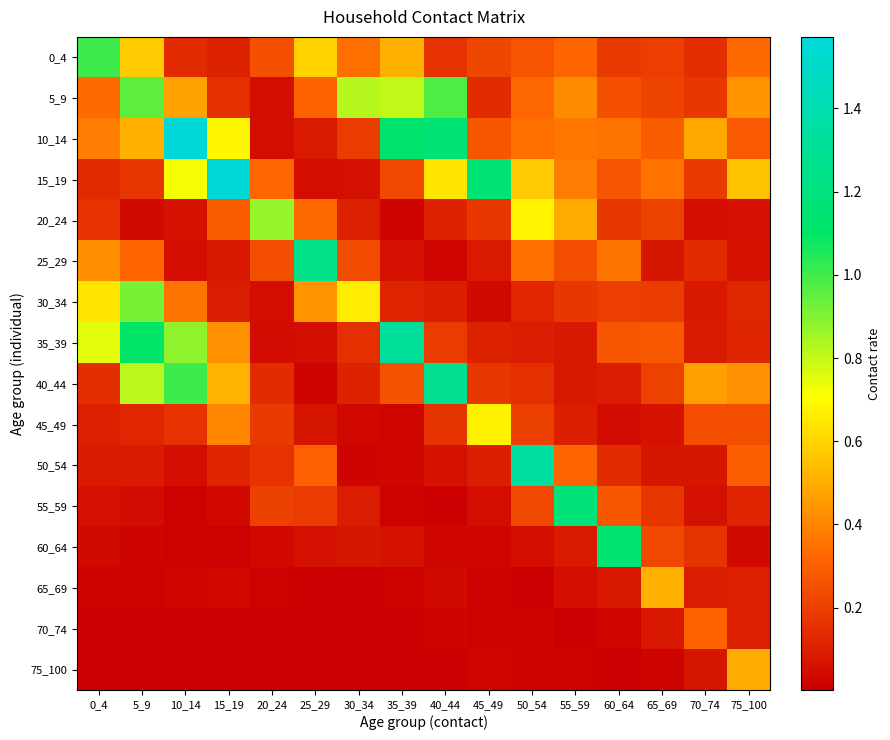

Reading left to right, list all the values displayed in this chart.

0_4: 0_4=1.0	5_9=0.6	10_14=0.1	15_19=0.1	20_24=0.2	25_29=0.6	30_34=0.3	35_39=0.5	40_44=0.2	45_49=0.2	50_54=0.3	55_59=0.3	60_64=0.2	65_69=0.2	70_74=0.1	75_100=0.3
5_9: 0_4=0.3	5_9=1.0	10_14=0.5	15_19=0.2	20_24=0.0	25_29=0.3	30_34=0.8	35_39=0.8	40_44=1.0	45_49=0.1	50_54=0.3	55_59=0.4	60_64=0.3	65_69=0.2	70_74=0.2	75_100=0.4
10_14: 0_4=0.4	5_9=0.5	10_14=1.6	15_19=0.7	20_24=0.0	25_29=0.1	30_34=0.2	35_39=1.1	40_44=1.2	45_49=0.3	50_54=0.3	55_59=0.4	60_64=0.4	65_69=0.3	70_74=0.5	75_100=0.3
15_19: 0_4=0.1	5_9=0.2	10_14=0.7	15_19=1.6	20_24=0.3	25_29=0.0	30_34=0.1	35_39=0.2	40_44=0.6	45_49=1.2	50_54=0.6	55_59=0.4	60_64=0.3	65_69=0.3	70_74=0.2	75_100=0.6
20_24: 0_4=0.2	5_9=0.0	10_14=0.1	15_19=0.3	20_24=0.9	25_29=0.3	30_34=0.1	35_39=0.0	40_44=0.1	45_49=0.2	50_54=0.7	55_59=0.5	60_64=0.2	65_69=0.2	70_74=0.0	75_100=0.1
25_29: 0_4=0.4	5_9=0.3	10_14=0.0	15_19=0.1	20_24=0.2	25_29=1.2	30_34=0.2	35_39=0.1	40_44=0.0	45_49=0.1	50_54=0.3	55_59=0.2	60_64=0.4	65_69=0.1	70_74=0.1	75_100=0.1
30_34: 0_4=0.6	5_9=0.9	10_14=0.4	15_19=0.1	20_24=0.0	25_29=0.4	30_34=0.7	35_39=0.1	40_44=0.1	45_49=0.0	50_54=0.1	55_59=0.2	60_64=0.2	65_69=0.2	70_74=0.1	75_100=0.1
35_39: 0_4=0.8	5_9=1.1	10_14=0.9	15_19=0.4	20_24=0.0	25_29=0.0	30_34=0.2	35_39=1.3	40_44=0.2	45_49=0.1	50_54=0.1	55_59=0.1	60_64=0.3	65_69=0.3	70_74=0.1	75_100=0.1
40_44: 0_4=0.1	5_9=0.8	10_14=1.0	15_19=0.5	20_24=0.1	25_29=0.0	30_34=0.1	35_39=0.3	40_44=1.3	45_49=0.2	50_54=0.2	55_59=0.1	60_64=0.1	65_69=0.2	70_74=0.5	75_100=0.4
45_49: 0_4=0.1	5_9=0.1	10_14=0.2	15_19=0.4	20_24=0.2	25_29=0.1	30_34=0.0	35_39=0.0	40_44=0.2	45_49=0.7	50_54=0.2	55_59=0.1	60_64=0.0	65_69=0.1	70_74=0.2	75_100=0.2
50_54: 0_4=0.1	5_9=0.1	10_14=0.1	15_19=0.1	20_24=0.2	25_29=0.3	30_34=0.0	35_39=0.0	40_44=0.1	45_49=0.1	50_54=1.3	55_59=0.3	60_64=0.1	65_69=0.1	70_74=0.1	75_100=0.3
55_59: 0_4=0.1	5_9=0.0	10_14=0.0	15_19=0.0	20_24=0.2	25_29=0.2	30_34=0.1	35_39=0.0	40_44=0.0	45_49=0.0	50_54=0.2	55_59=1.2	60_64=0.3	65_69=0.2	70_74=0.1	75_100=0.1
60_64: 0_4=0.0	5_9=0.0	10_14=0.0	15_19=0.0	20_24=0.0	25_29=0.1	30_34=0.1	35_39=0.1	40_44=0.0	45_49=0.0	50_54=0.1	55_59=0.1	60_64=1.1	65_69=0.2	70_74=0.2	75_100=0.0
65_69: 0_4=0.0	5_9=0.0	10_14=0.0	15_19=0.0	20_24=0.0	25_29=0.0	30_34=0.0	35_39=0.0	40_44=0.0	45_49=0.0	50_54=0.0	55_59=0.0	60_64=0.1	65_69=0.5	70_74=0.1	75_100=0.1
70_74: 0_4=0.0	5_9=0.0	10_14=0.0	15_19=0.0	20_24=0.0	25_29=0.0	30_34=0.0	35_39=0.0	40_44=0.0	45_49=0.0	50_54=0.0	55_59=0.0	60_64=0.0	65_69=0.1	70_74=0.3	75_100=0.1
75_100: 0_4=0.0	5_9=0.0	10_14=0.0	15_19=0.0	20_24=0.0	25_29=0.0	30_34=0.0	35_39=0.0	40_44=0.0	45_49=0.0	50_54=0.0	55_59=0.0	60_64=0.0	65_69=0.0	70_74=0.1	75_100=0.5